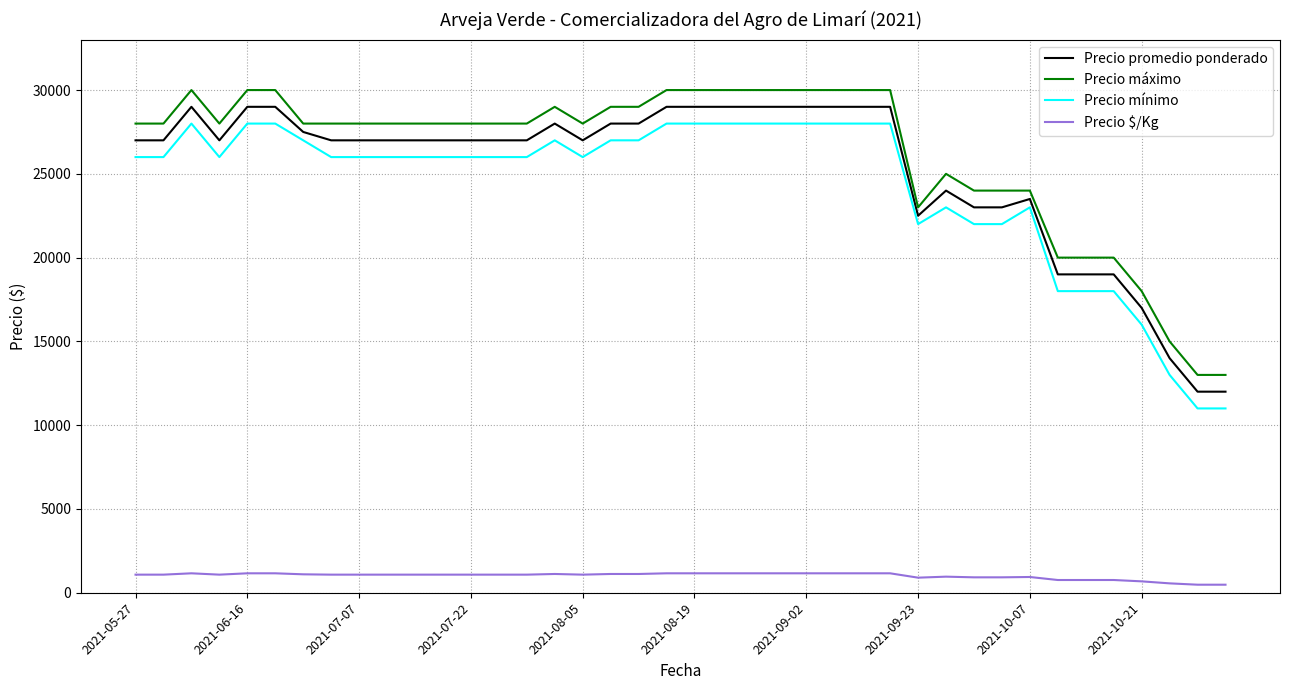

What is the lowest value of the Precio promedio ponderado series?

12000